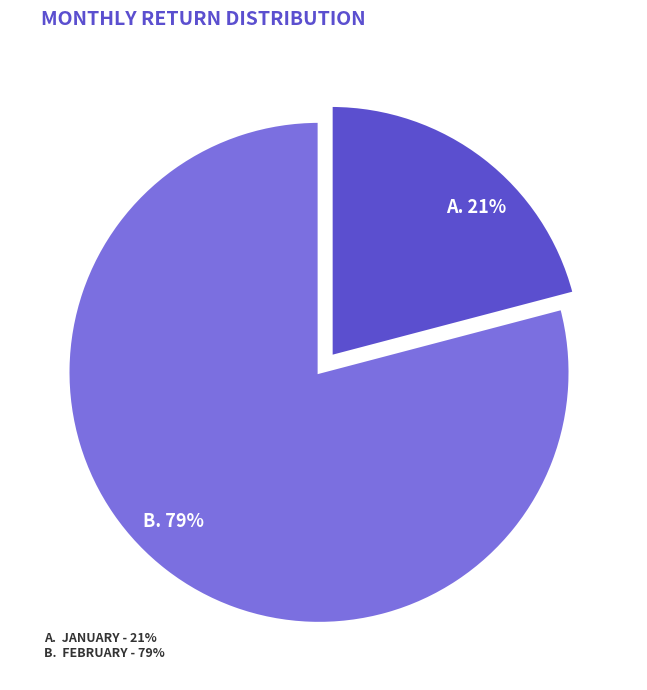

To the nearest percent, what is the difference between the largest and smallest slice percentages?

58%